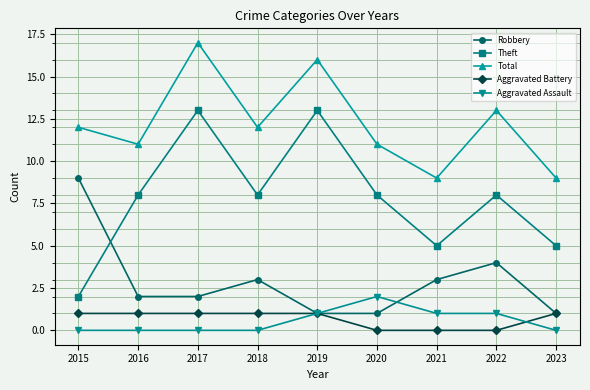

How many lines are shown in the chart?

5